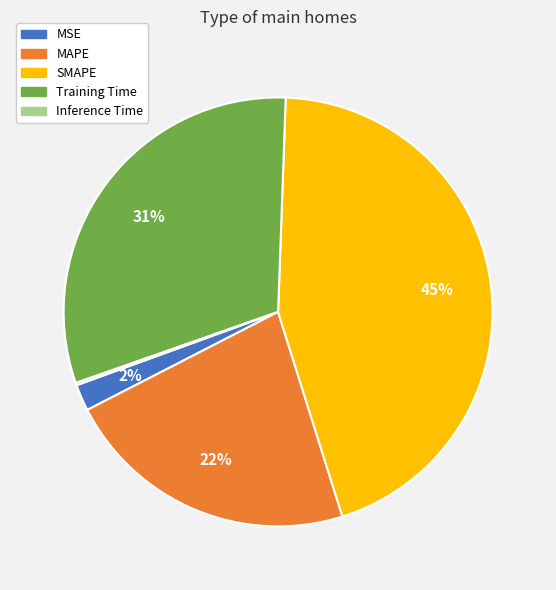

To the nearest percent, what percentage of the pie is Training Time?

31%